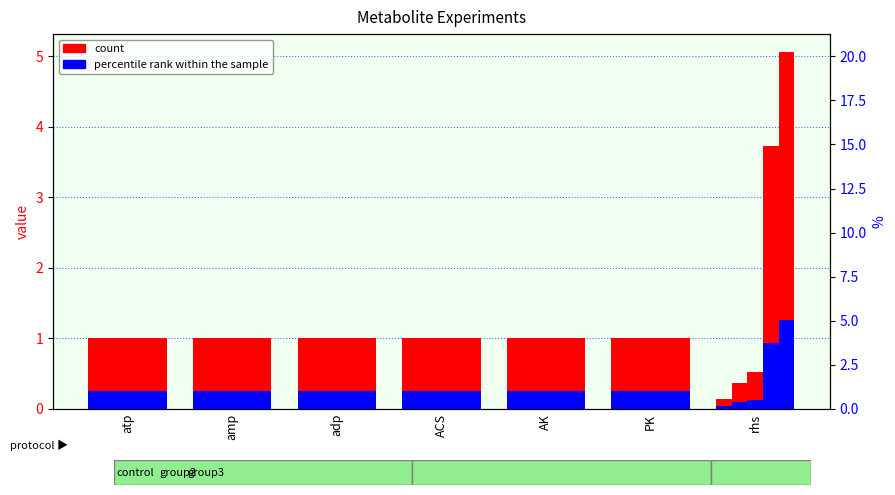

True or false: the data shows 1.8 at PK.

False